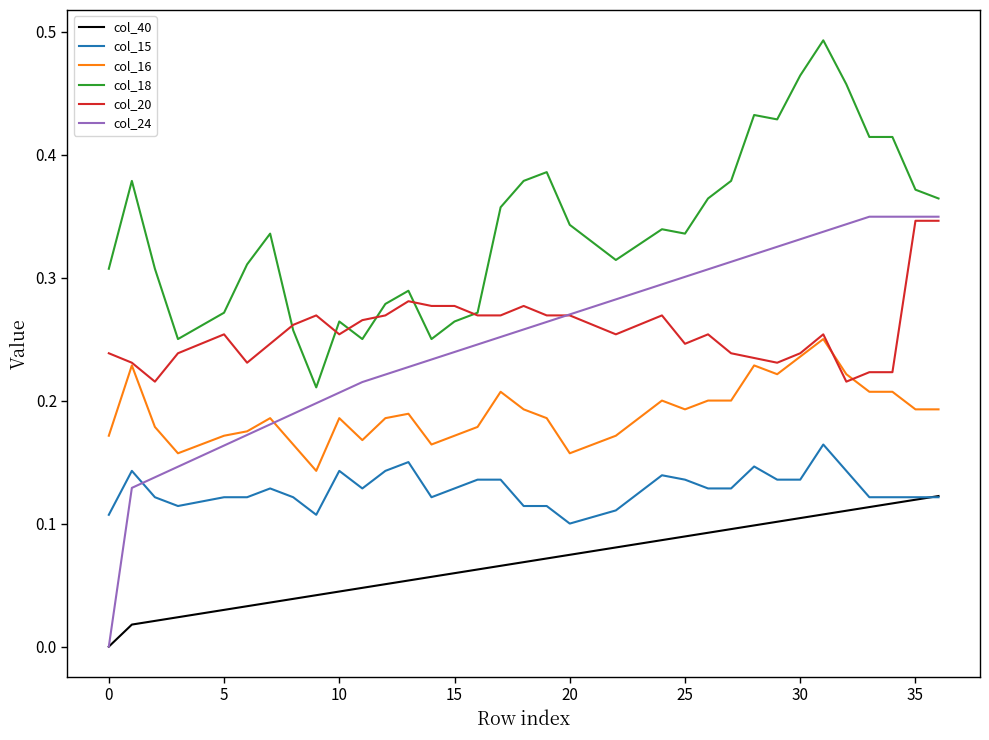

Which series has the widest spread of values?

col_24